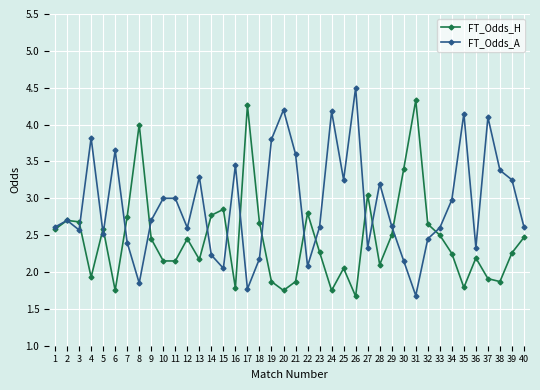

At which category is the sum across all series the highest?

26